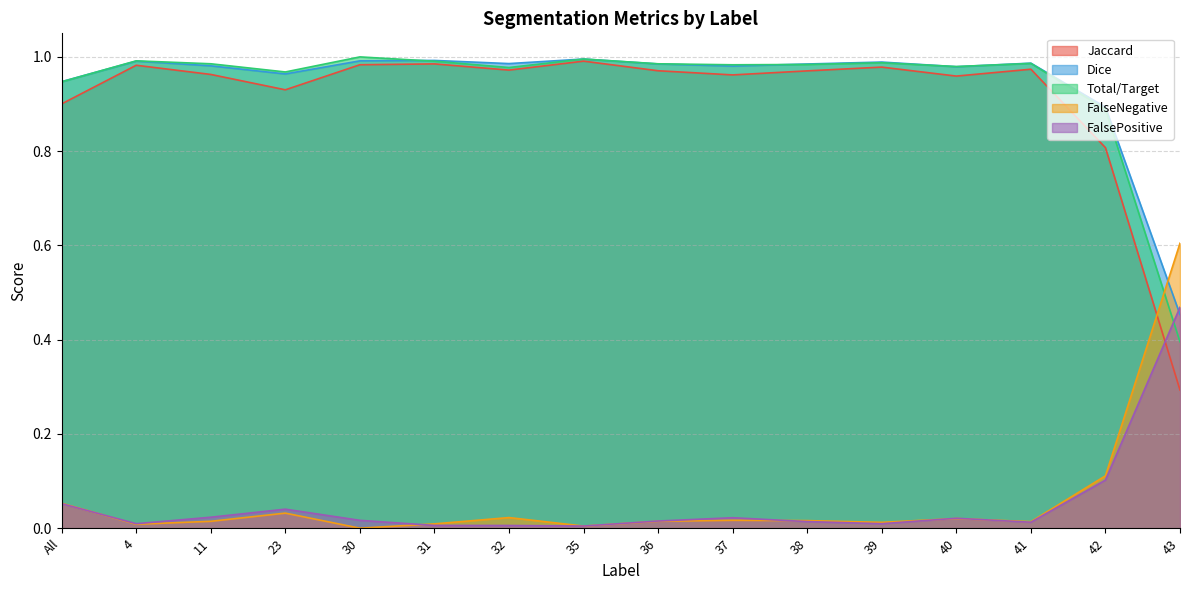

At which category is the sum across all series the highest?

30